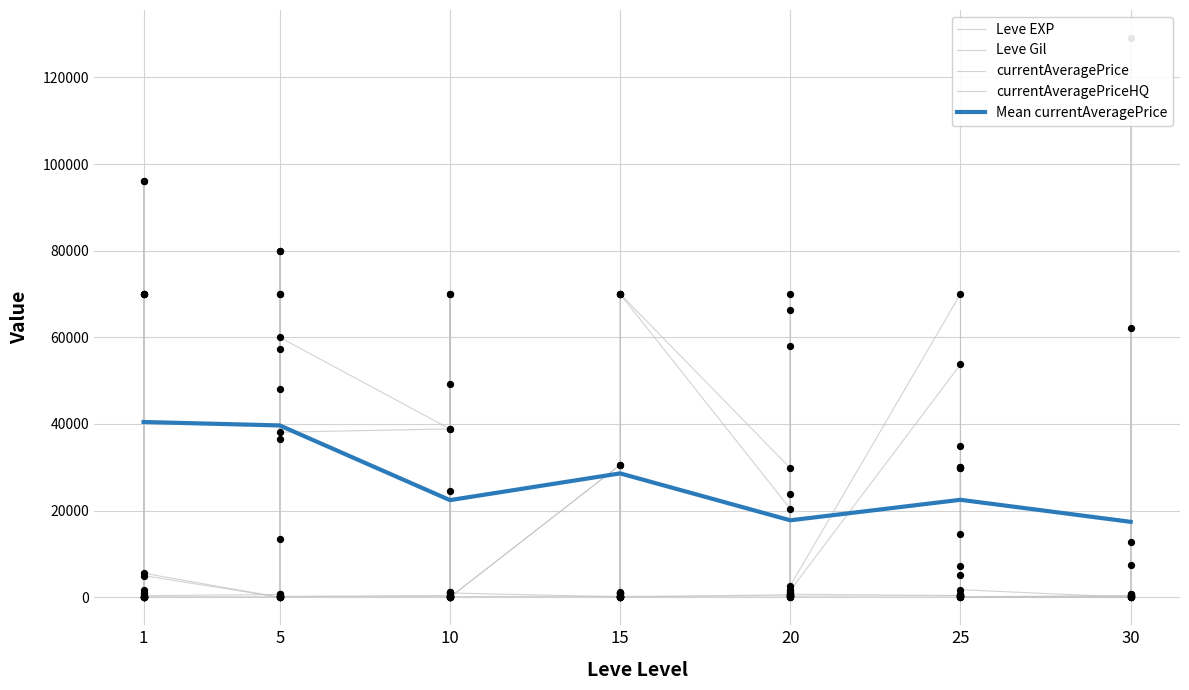

What is the highest value of the Mean currentAveragePrice series?

40461.8